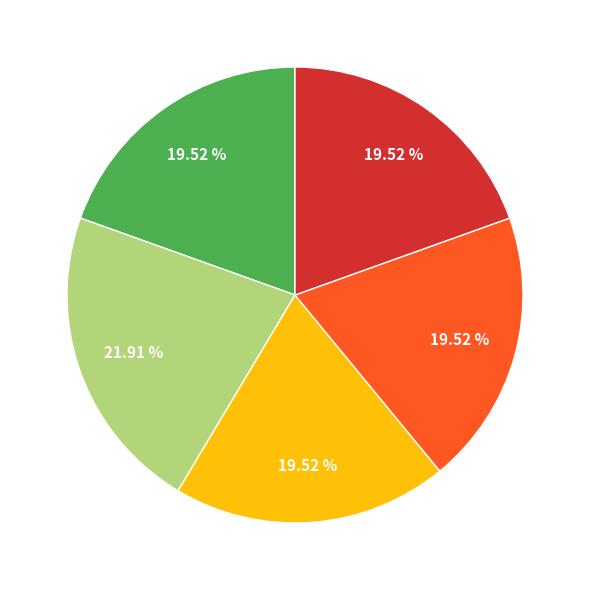

Is there a majority slice in this chart?

No